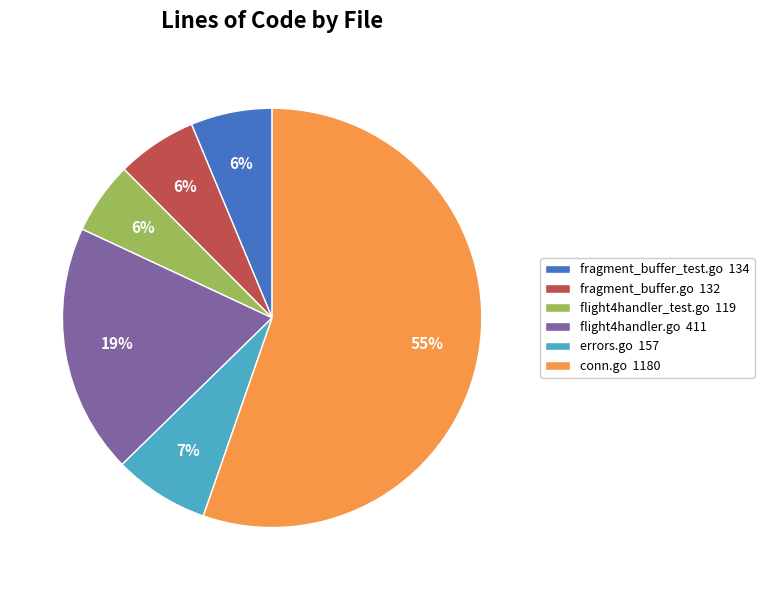

To the nearest percent, what percentage of the pie is fragment_buffer_test.go 134?

6%